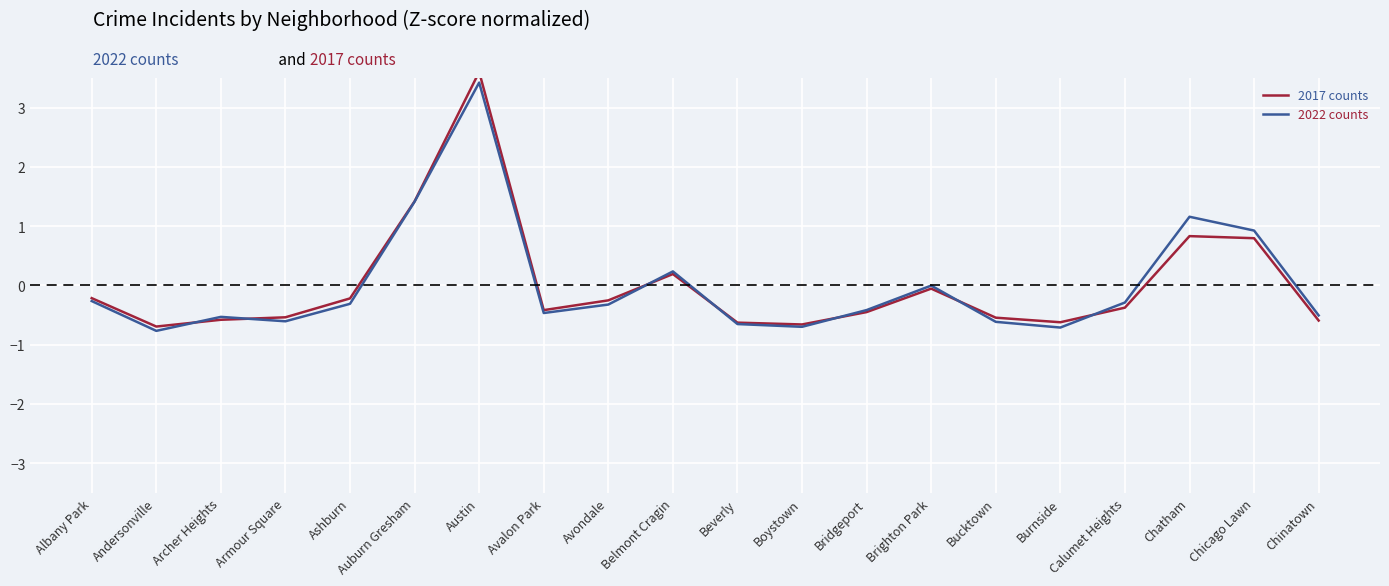

The value of 2022 counts at Avondale is -0.6. True or false?

False